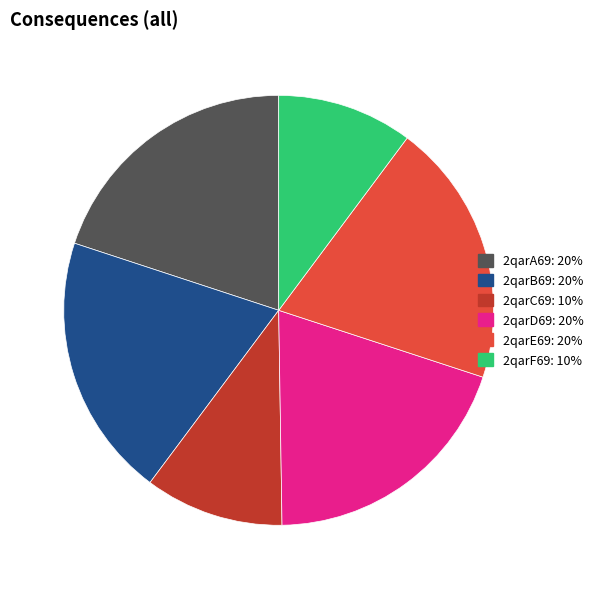

Does 2qarE69 represent more than half of the total?

No